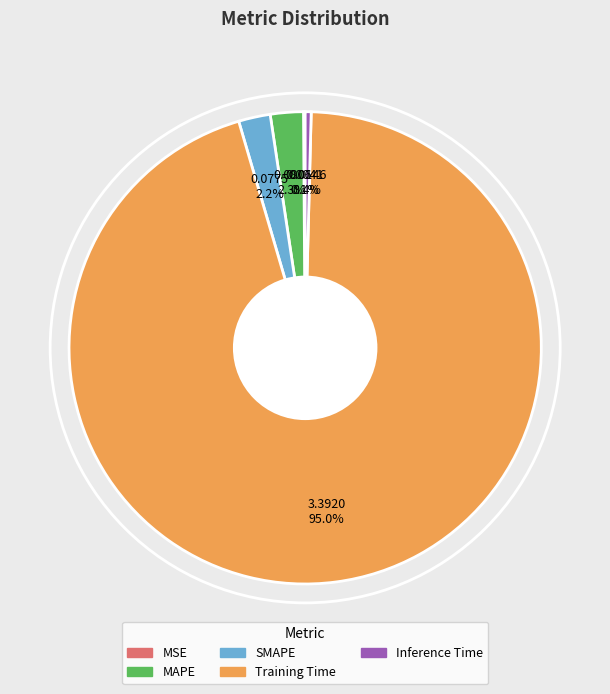

How much of the chart is everything except MAPE?

97.7%